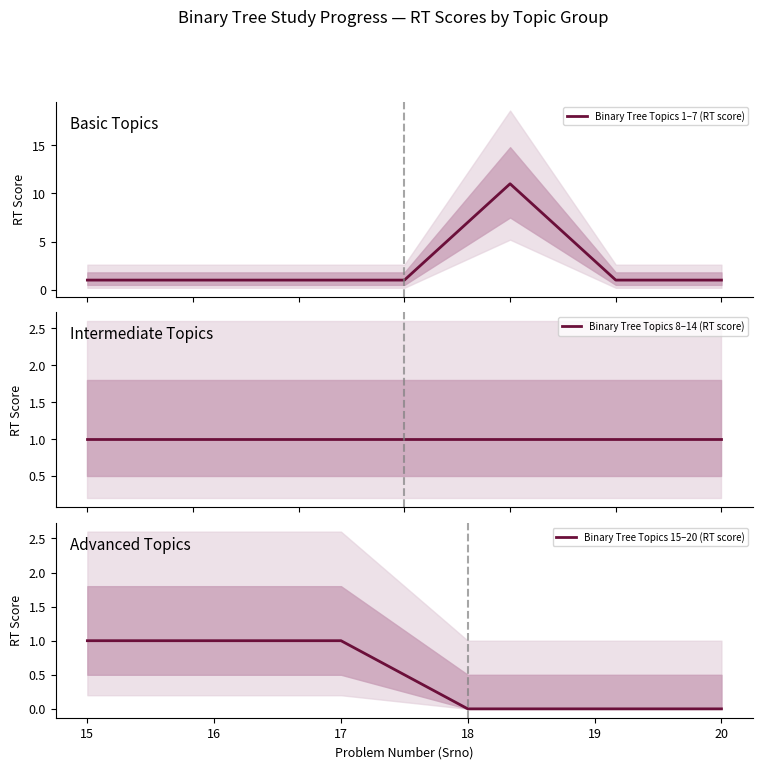

What is the maximum value shown in the chart?

11